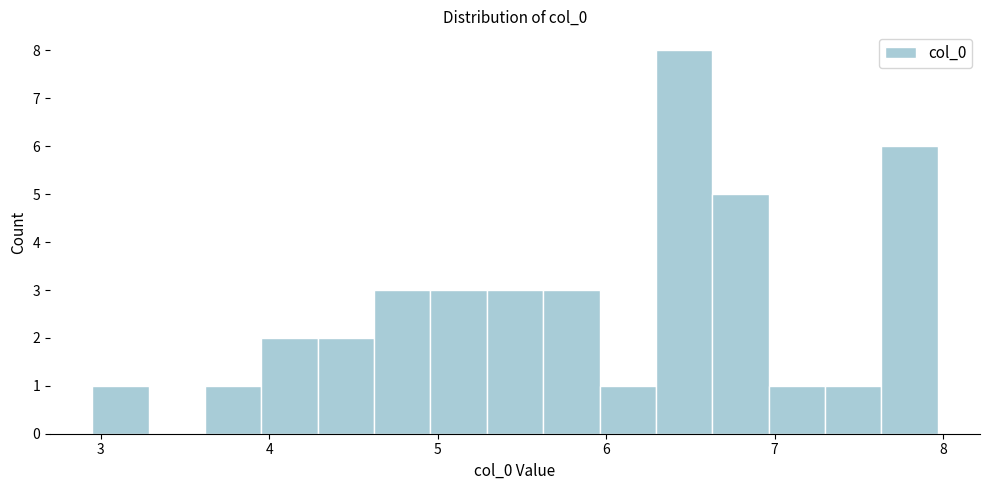

Read against the x-axis, roughly where is the centre of the tallest bar?

6.5